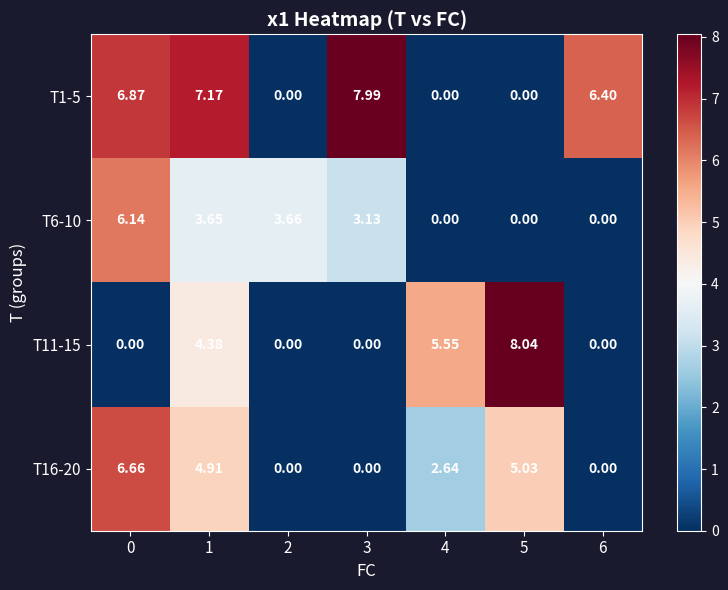

Is the value of T11-15 at 2 greater than the value of T6-10 at 3?

No